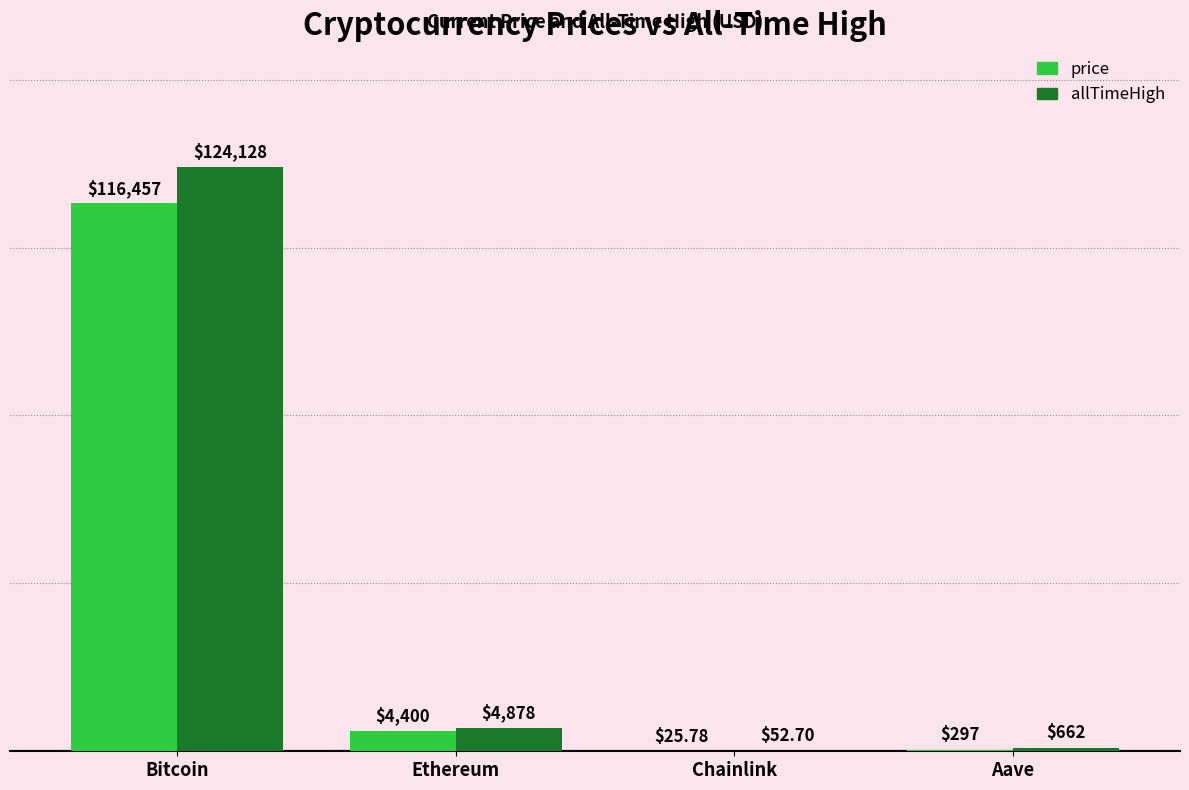

Which series changed the most between Chainlink and Aave?

allTimeHigh